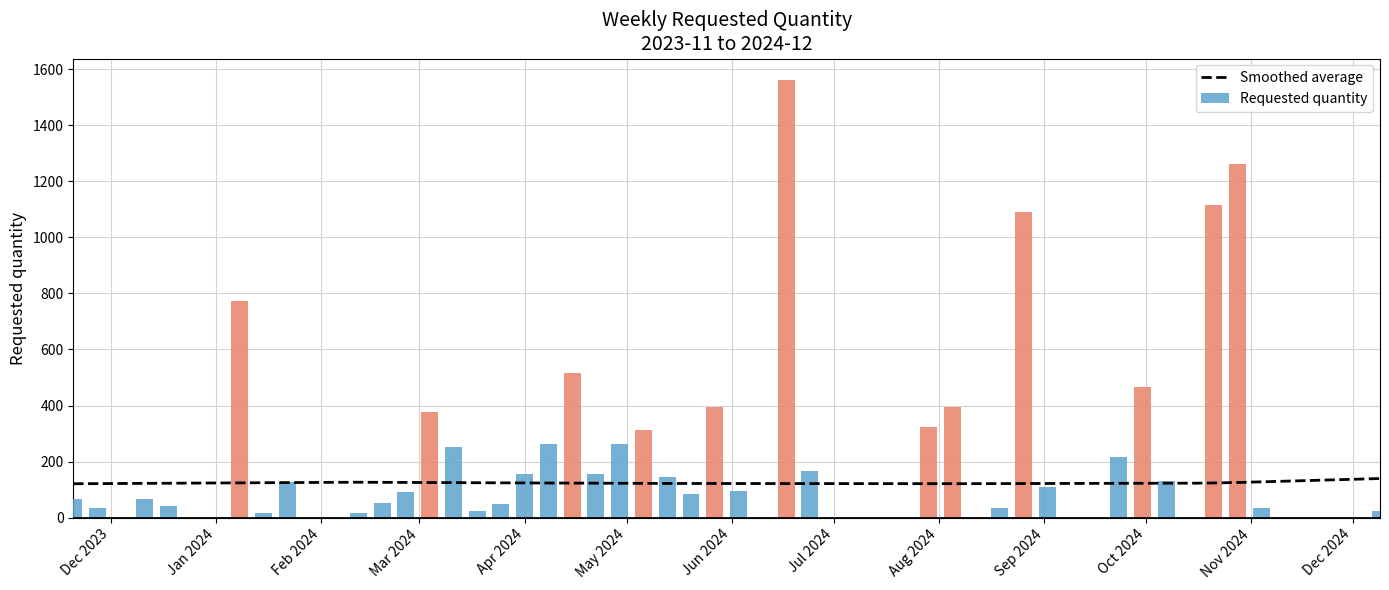

What is the difference between the maximum and second lowest values?

1542